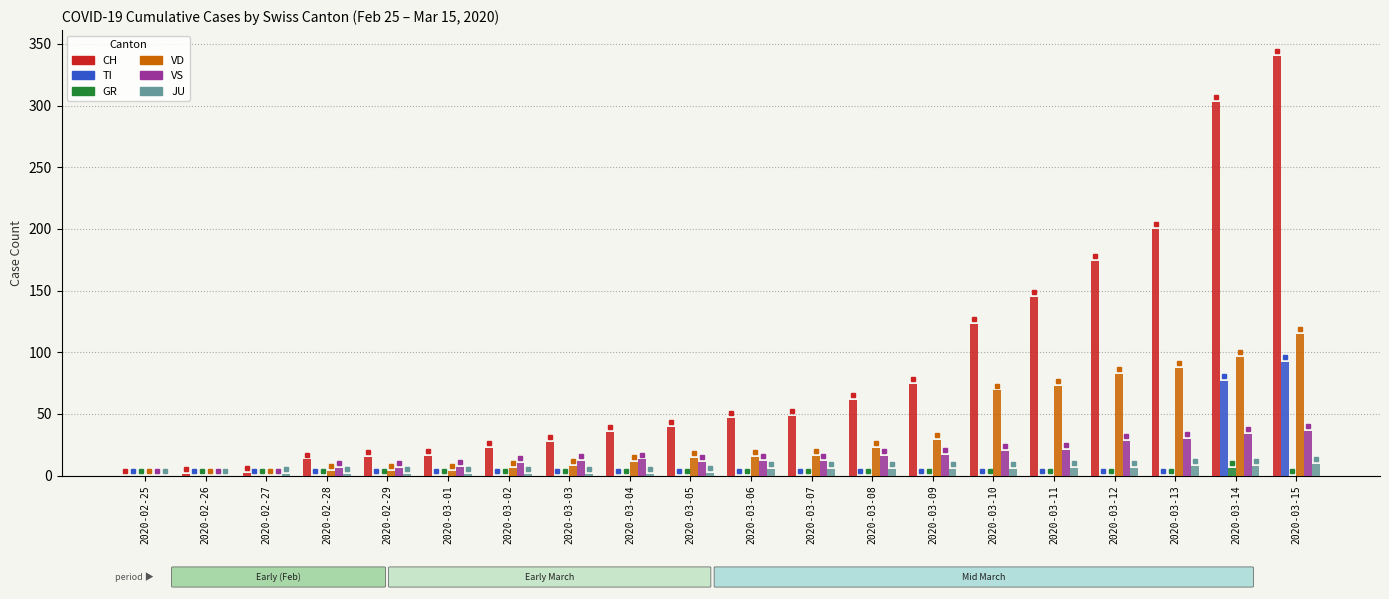

What is the sum of all TI values?

169